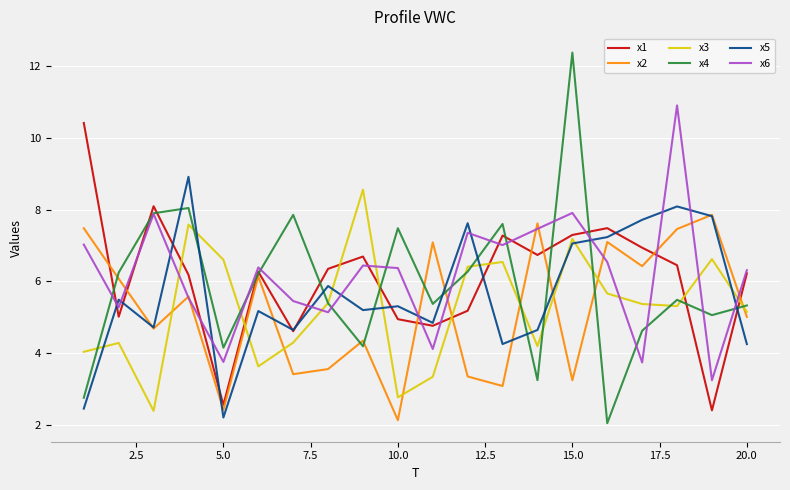

What is the maximum value for x6?

10.9